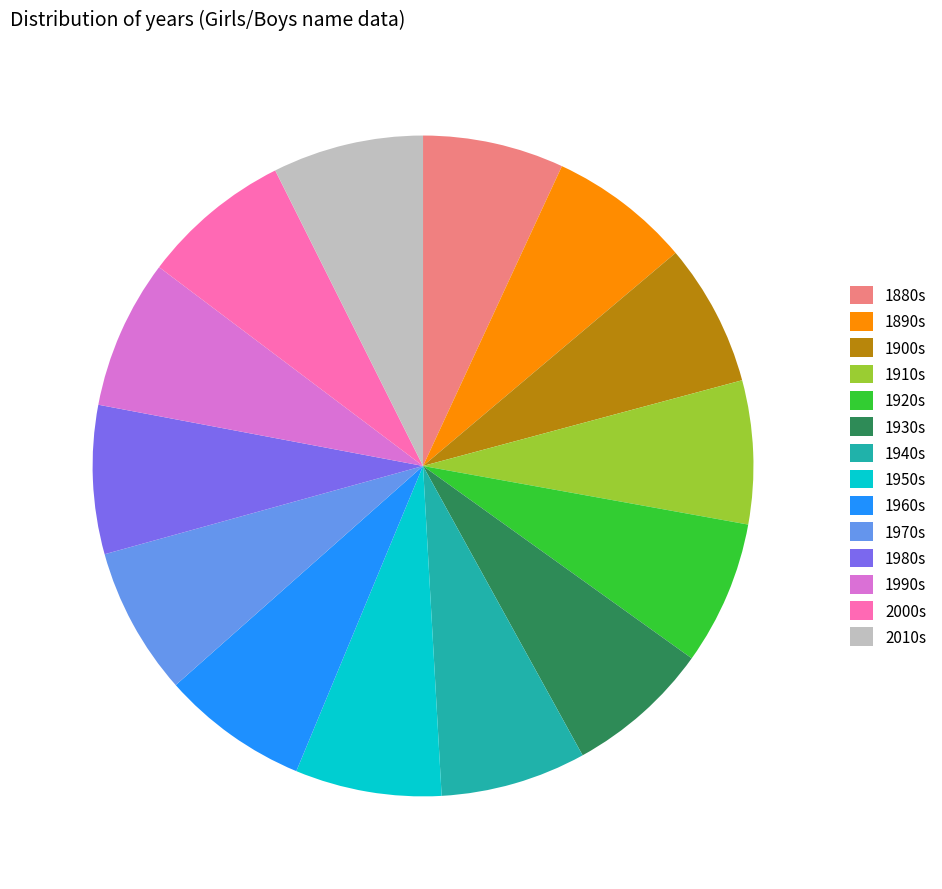

What is the ratio of the value at 1930s to the value at 1900s?

1.0